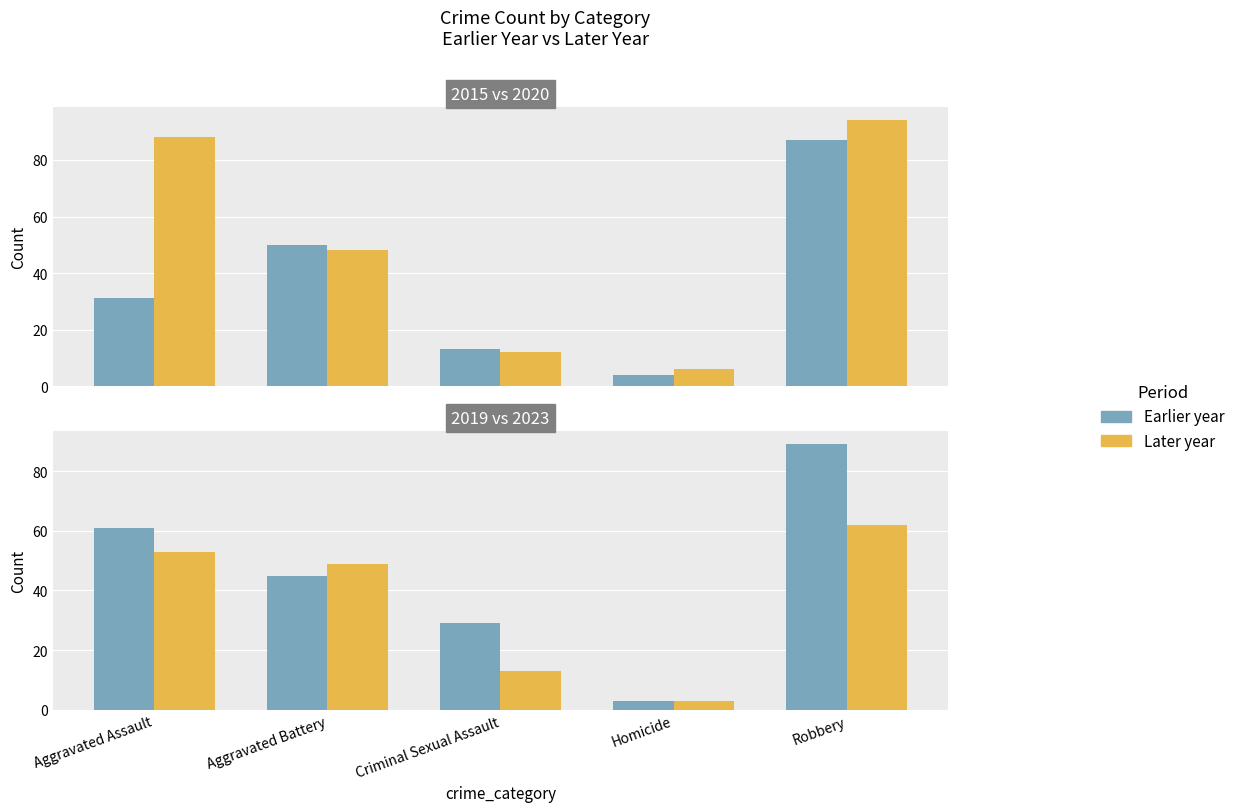

Where is Later year nearest to the value 32?

Aggravated Battery